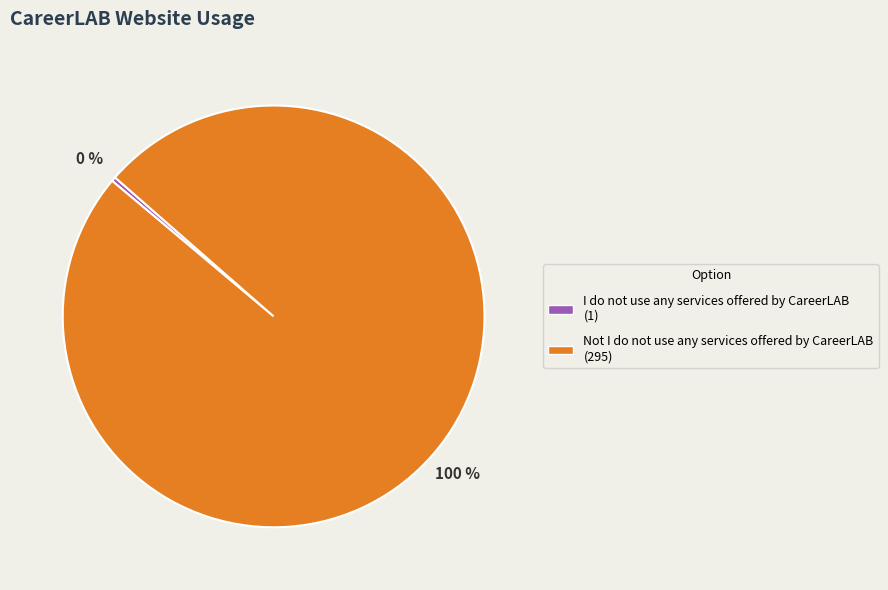

Do I do not use any services offered by CareerLAB (1) and Not I do not use any services offered by CareerLAB (295) together represent more than half of the pie?

Yes